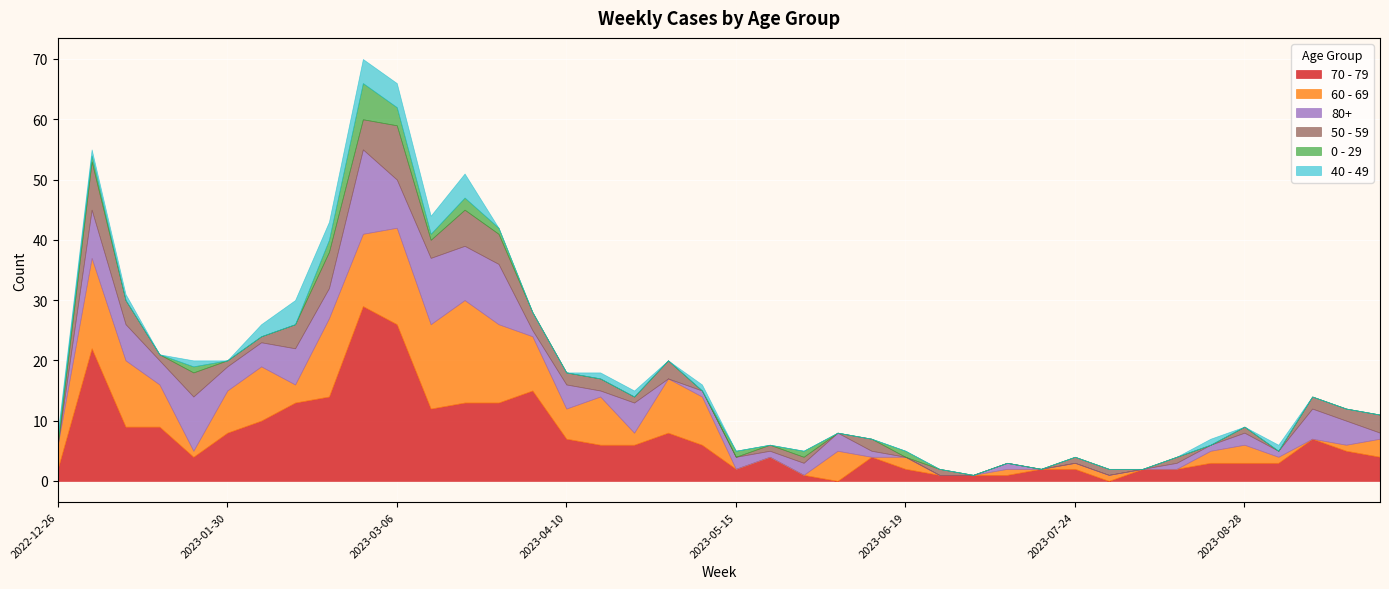

The 80+ series shows 1 at 2023-06-12. True or false?

True